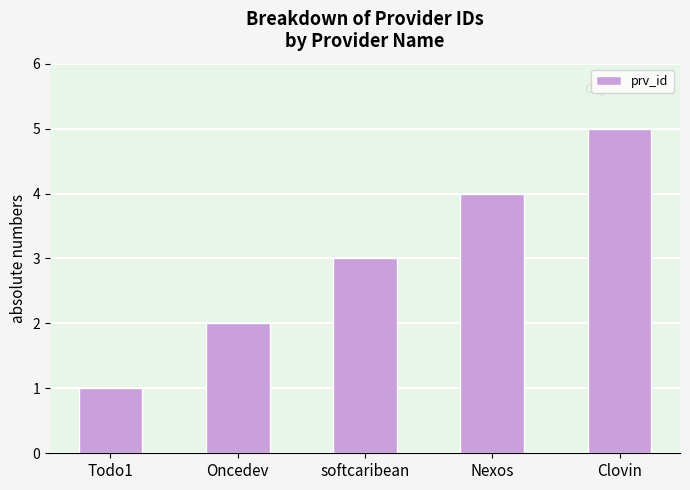

What is the ratio of the value at Clovin to the value at Todo1?

5.0